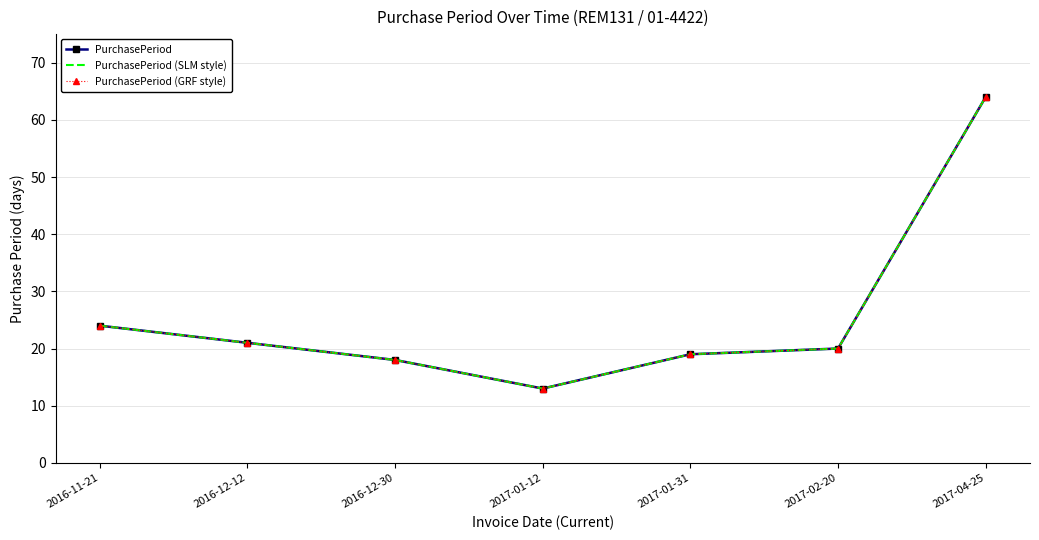

Rank the series by their maximum value, from highest to lowest.

PurchasePeriod, PurchasePeriod (SLM style), PurchasePeriod (GRF style)